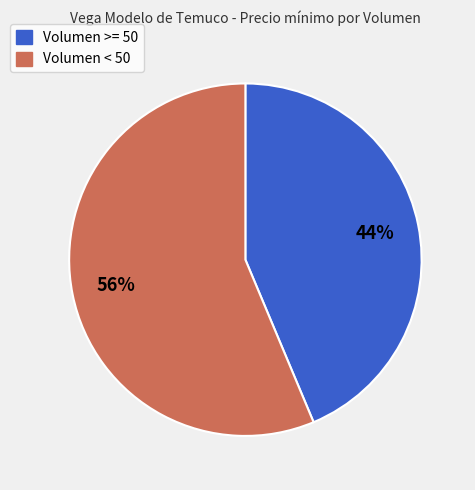

To the nearest percent, what is the average slice percentage?

50%